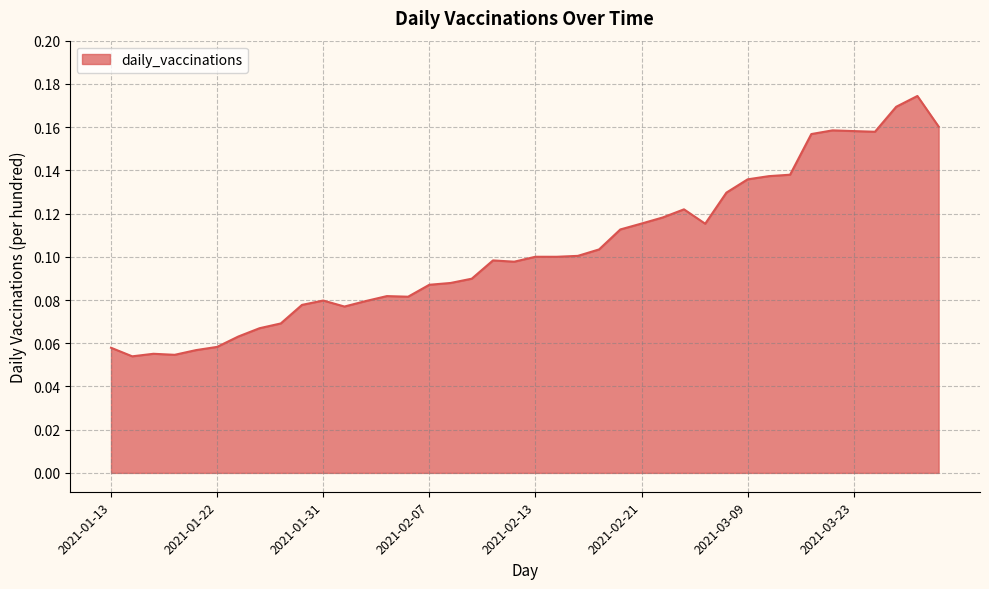

Where is the data nearest to the value 0?

2021-01-14